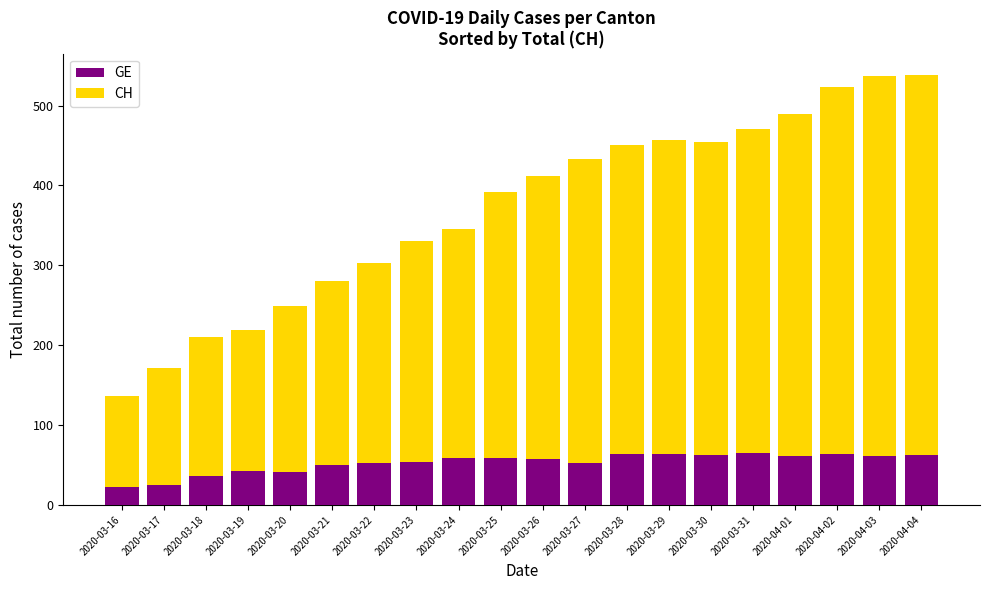

What is the difference between the second highest and second lowest values in the GE series?

39